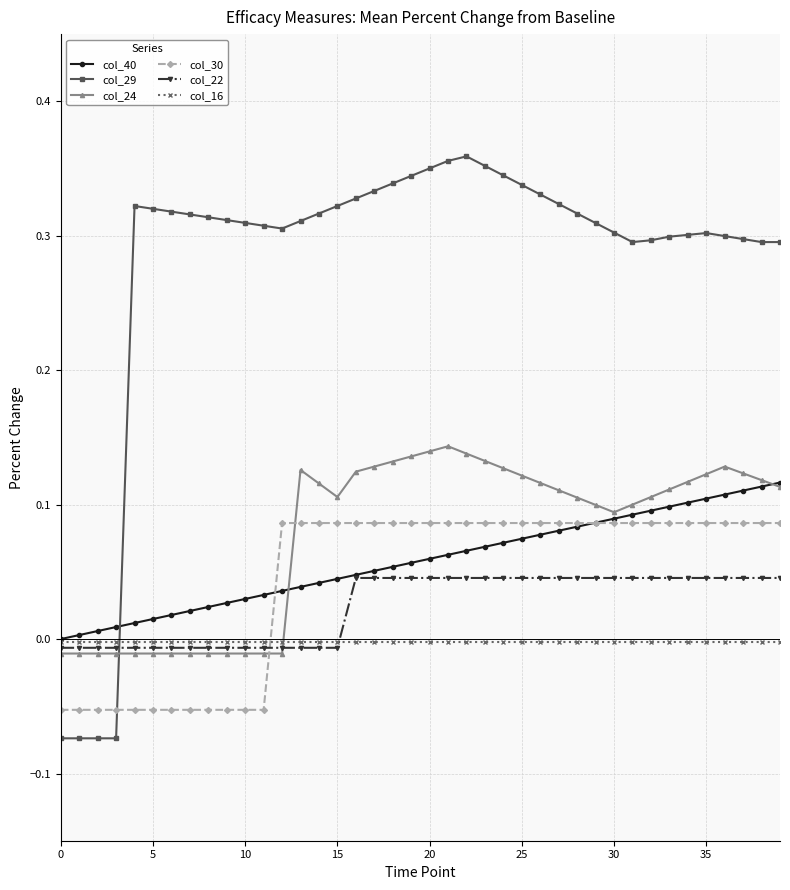

Which series has the largest range (max minus min)?

col_29